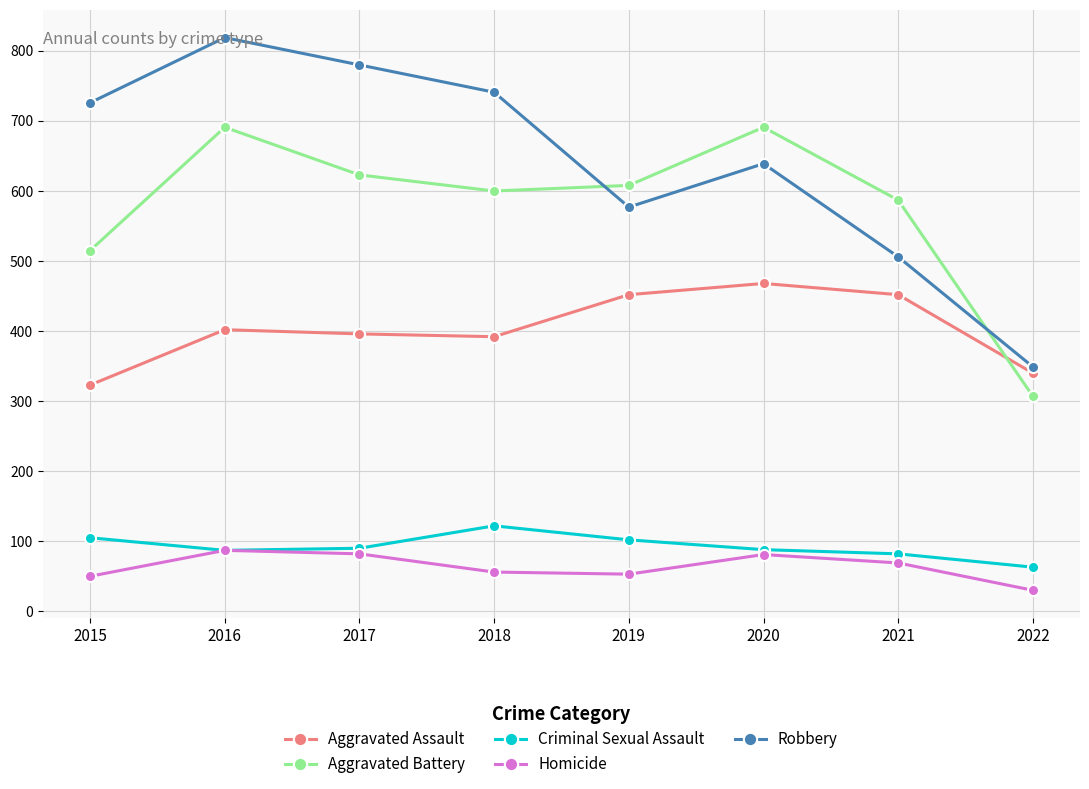

What is the difference between the maximum and minimum values in the Homicide series?

57